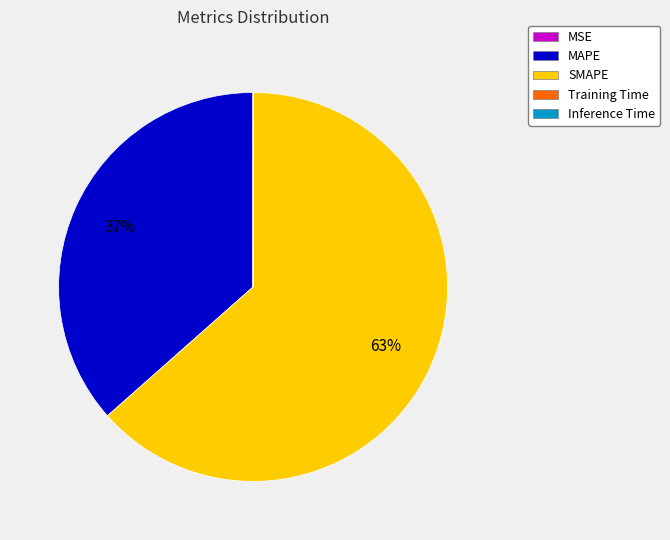

To the nearest percent, what portion does MAPE represent?

37%